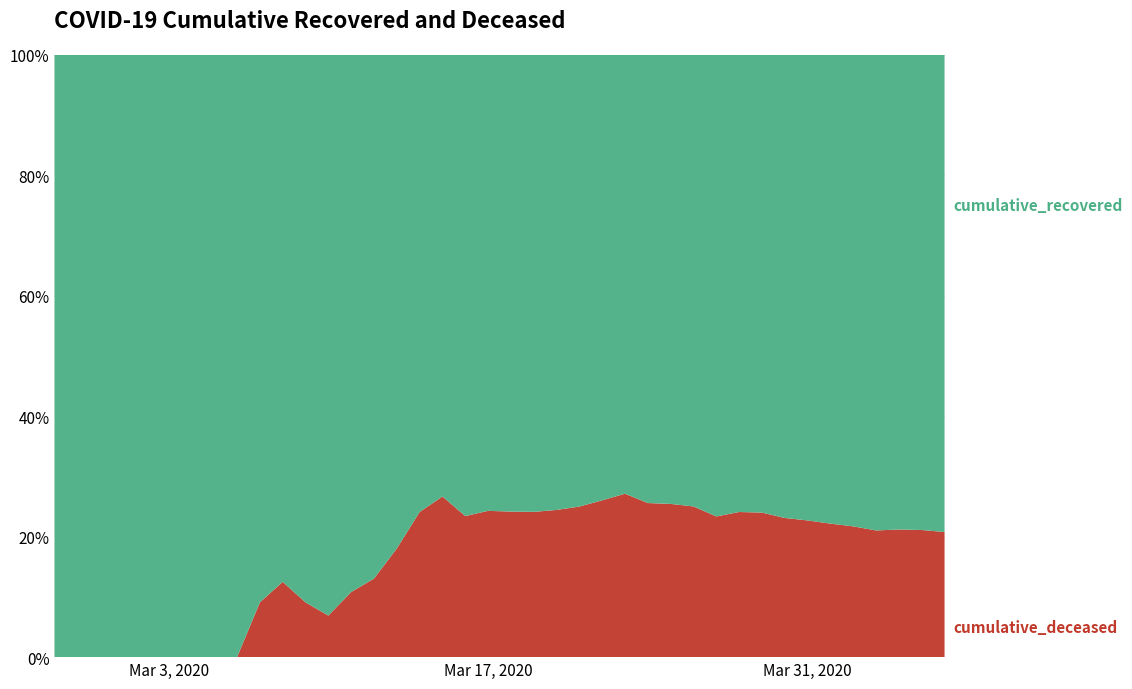

Reading left to right, what are all the values shown in this chart?

cumulative_recovered: 2020-02-27=3	2020-02-28=4	2020-02-29=4	2020-03-01=4	2020-03-02=5	2020-03-03=6	2020-03-04=8	2020-03-05=9	2020-03-06=9	2020-03-07=10	2020-03-08=14	2020-03-09=20	2020-03-10=27	2020-03-11=33	2020-03-12=40	2020-03-13=50	2020-03-14=63	2020-03-15=77	2020-03-16=121	2020-03-17=159	2020-03-18=204	2020-03-19=258	2020-03-20=334	2020-03-21=423	2020-03-22=500	2020-03-23=607	2020-03-24=768	2020-03-25=938	2020-03-26=1154	2020-03-27=1434	2020-03-28=1635	2020-03-29=1837	2020-03-30=2130	2020-03-31=2456	2020-04-01=2746	2020-04-02=3033	2020-04-03=3349	2020-04-04=3540	2020-04-05=3730	2020-04-06=4028
cumulative_deceased: 2020-02-27=0	2020-02-28=0	2020-02-29=0	2020-03-01=0	2020-03-02=0	2020-03-03=0	2020-03-04=0	2020-03-05=0	2020-03-06=0	2020-03-07=1	2020-03-08=2	2020-03-09=2	2020-03-10=2	2020-03-11=4	2020-03-12=6	2020-03-13=11	2020-03-14=20	2020-03-15=28	2020-03-16=37	2020-03-17=51	2020-03-18=65	2020-03-19=82	2020-03-20=108	2020-03-21=141	2020-03-22=176	2020-03-23=226	2020-03-24=264	2020-03-25=320	2020-03-26=385	2020-03-27=437	2020-03-28=519	2020-03-29=580	2020-03-30=640	2020-03-31=721	2020-04-01=782	2020-04-02=841	2020-04-03=892	2020-04-04=952	2020-04-05=998	2020-04-06=1056